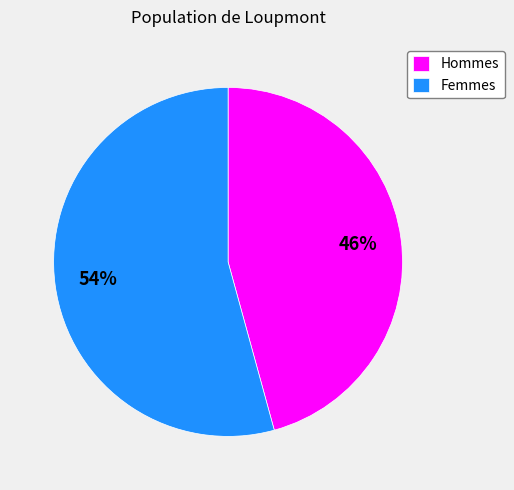

Rank the categories by value from lowest to highest.

Hommes, Femmes